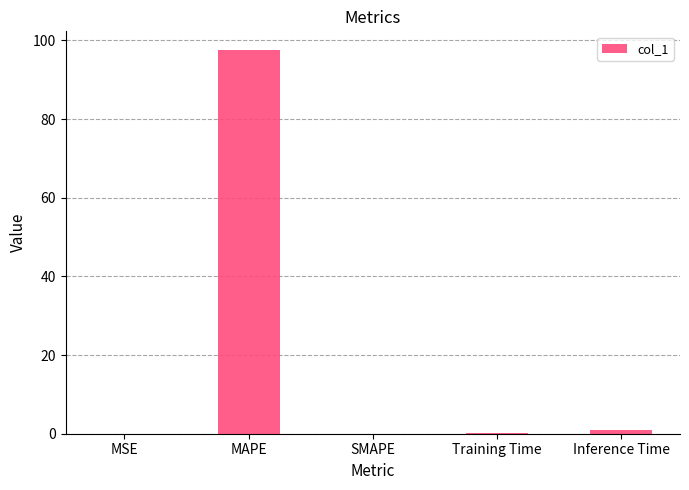

Which category has the highest value across all series?

MAPE